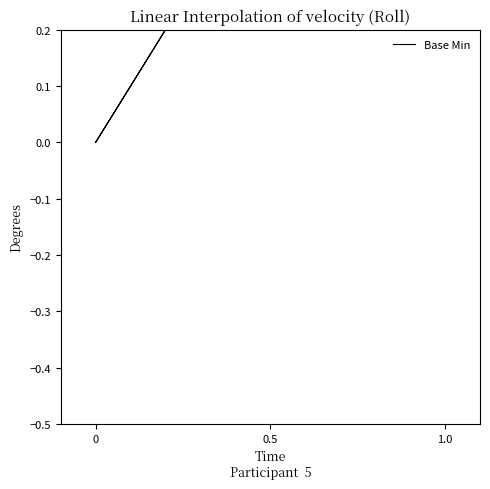

How many values exceed 0?

1